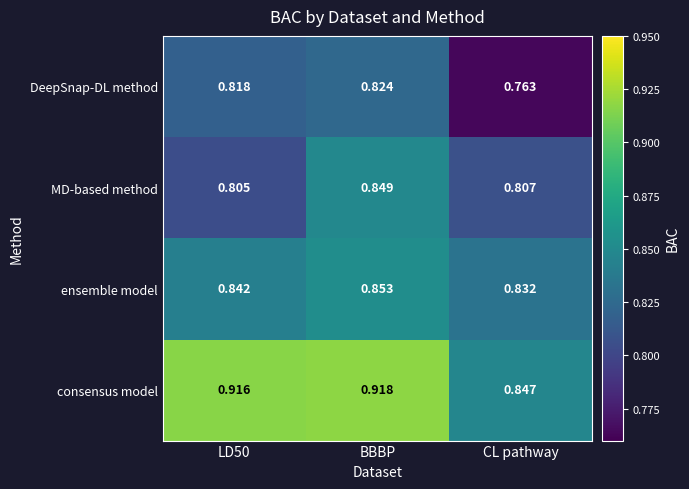

Which category has the lowest value across all series?

CL pathway